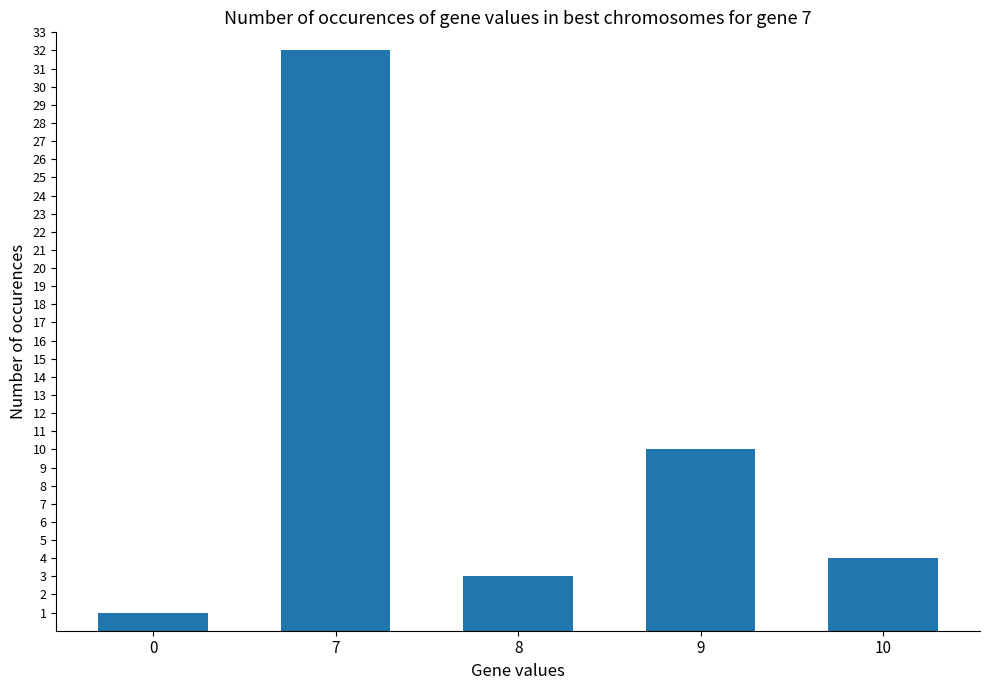

What is the minimum value shown in the chart?

1